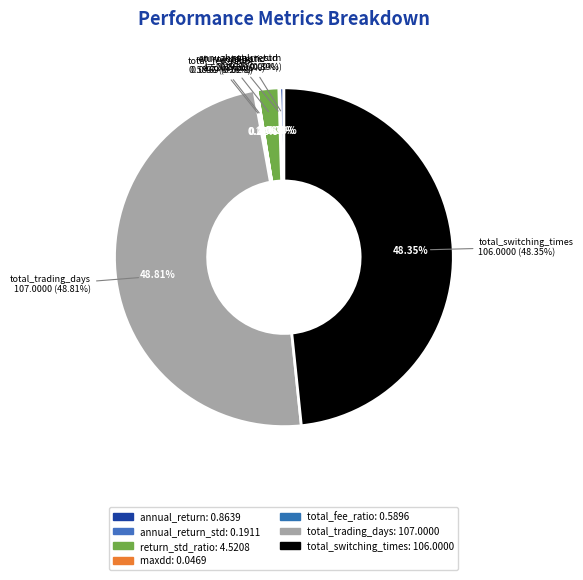

How many slices are in this pie chart?

7